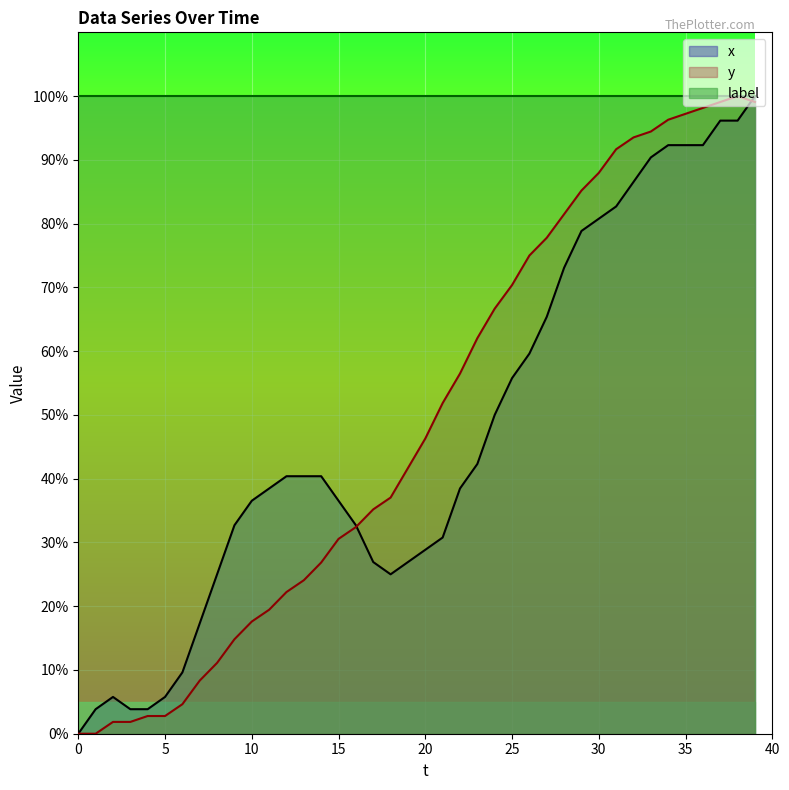

Reading left to right, list all the values displayed in this chart.

x: 0.0	3.8	5.8	3.8	3.8	5.8	9.6	17.3	25.0	32.7	36.5	38.5	40.4	40.4	40.4	36.5	32.7	26.9	25.0	26.9	28.8	30.8	38.5	42.3	50.0	55.8	59.6	65.4	73.1	78.8	80.8	82.7	86.5	90.4	92.3	92.3	92.3	96.2	96.2	100.0
y: 0.0	0.0	1.9	1.9	2.8	2.8	4.6	8.3	11.1	14.8	17.6	19.4	22.2	24.1	26.9	30.6	32.4	35.2	37.0	41.7	46.3	51.9	56.5	62.0	66.7	70.4	75.0	77.8	81.5	85.2	88.0	91.7	93.5	94.4	96.3	97.2	98.1	99.1	100.0	99.1